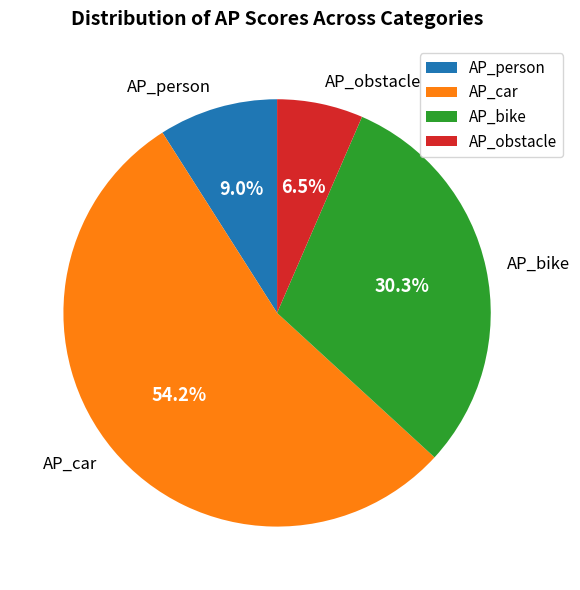

Rank the categories by value from lowest to highest.

AP_obstacle, AP_person, AP_bike, AP_car